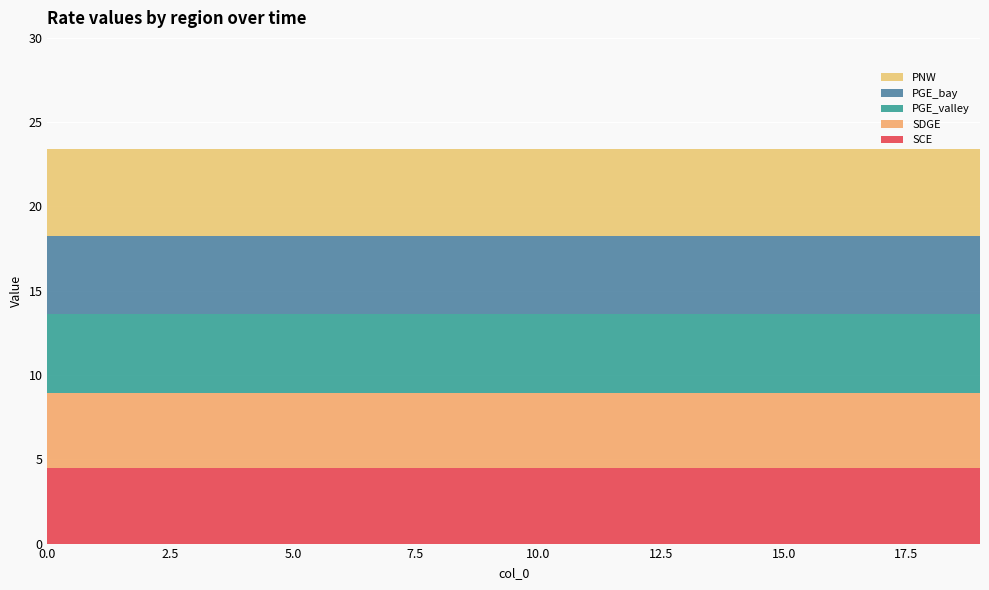

Reading left to right, list all the values displayed in this chart.

SCE: 0=4.5	1=4.5	2=4.5	3=4.5	4=4.5	5=4.5	6=4.5	7=4.5	8=4.5	9=4.5	10=4.5	11=4.5	12=4.5	13=4.5	14=4.5	15=4.5	16=4.5	17=4.5	18=4.5	19=4.5
SDGE: 0=4.5	1=4.5	2=4.5	3=4.5	4=4.5	5=4.5	6=4.5	7=4.5	8=4.5	9=4.5	10=4.5	11=4.5	12=4.5	13=4.5	14=4.5	15=4.5	16=4.5	17=4.5	18=4.5	19=4.5
PGE_valley: 0=4.7	1=4.7	2=4.7	3=4.7	4=4.7	5=4.7	6=4.7	7=4.7	8=4.7	9=4.7	10=4.7	11=4.7	12=4.7	13=4.7	14=4.7	15=4.7	16=4.7	17=4.7	18=4.7	19=4.7
PGE_bay: 0=4.7	1=4.7	2=4.7	3=4.7	4=4.7	5=4.7	6=4.7	7=4.7	8=4.7	9=4.7	10=4.7	11=4.7	12=4.7	13=4.7	14=4.7	15=4.7	16=4.7	17=4.7	18=4.7	19=4.7
PNW: 0=5.1	1=5.1	2=5.1	3=5.1	4=5.1	5=5.1	6=5.1	7=5.1	8=5.1	9=5.1	10=5.1	11=5.1	12=5.1	13=5.1	14=5.1	15=5.1	16=5.1	17=5.1	18=5.1	19=5.1